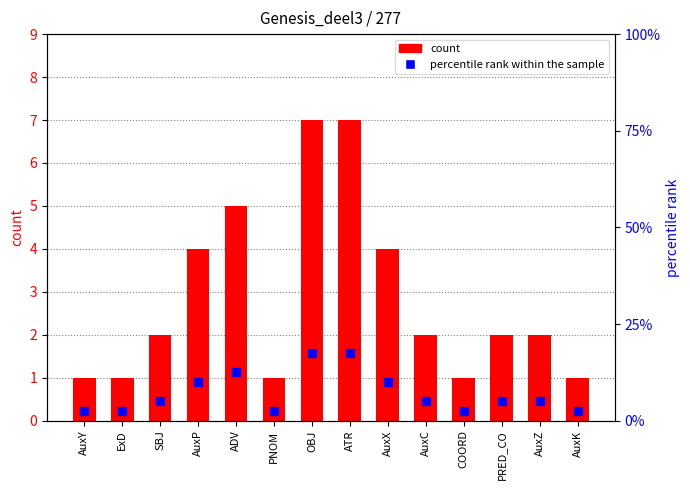

Reading right to left, transcribe all the data shown in this chart.

count: 1.0	2.0	2.0	1.0	2.0	4.0	7.0	7.0	1.0	5.0	4.0	2.0	1.0	1.0
percentile rank within the sample: 2.5	5.0	5.0	2.5	5.0	10.0	17.5	17.5	2.5	12.5	10.0	5.0	2.5	2.5